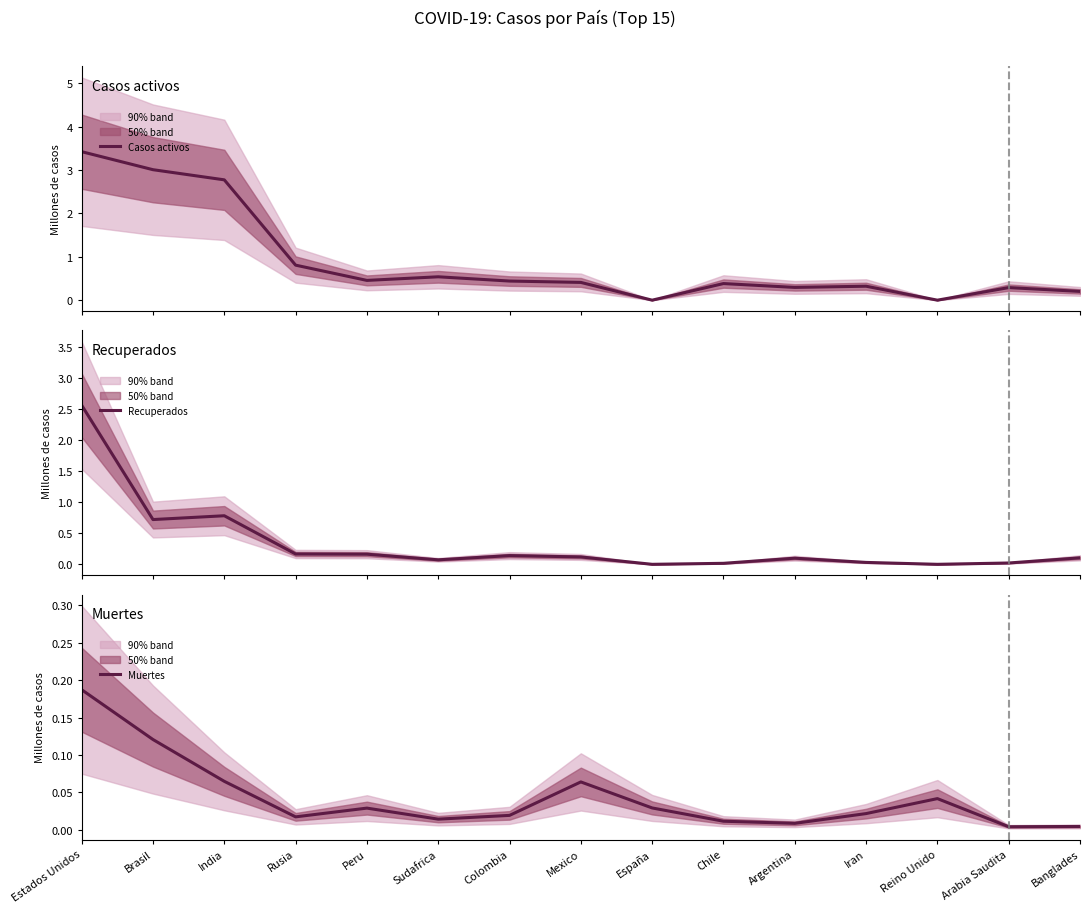

Between Colombia and Mexico, which series saw the biggest shift?

Muertes